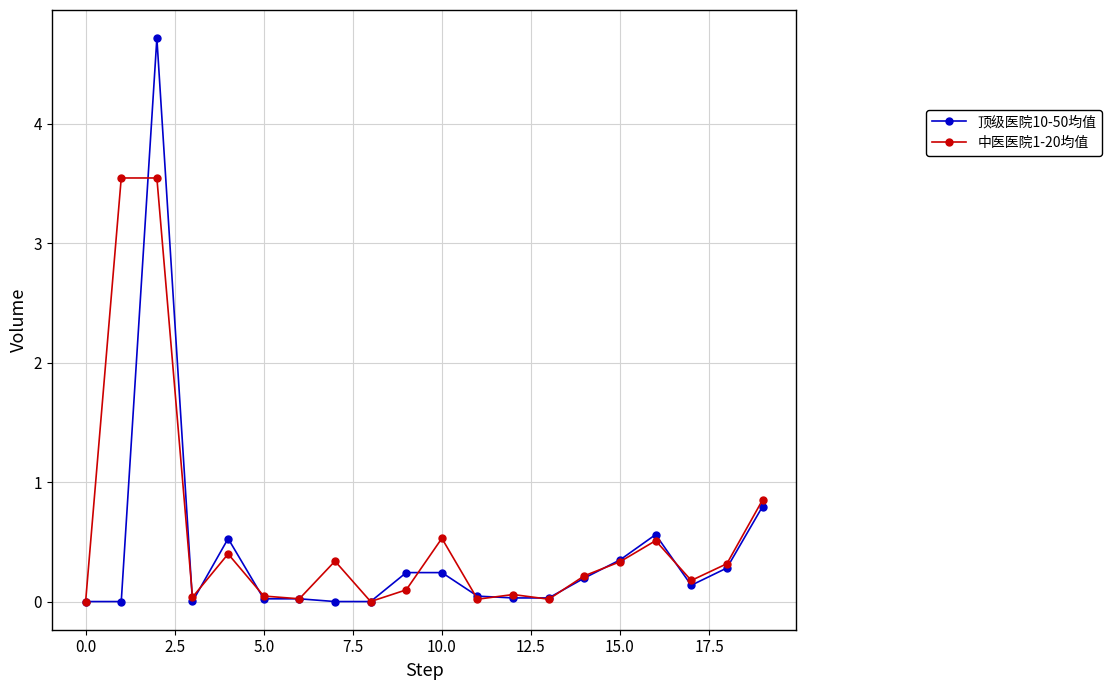

What is the maximum value shown in the chart?

4.7